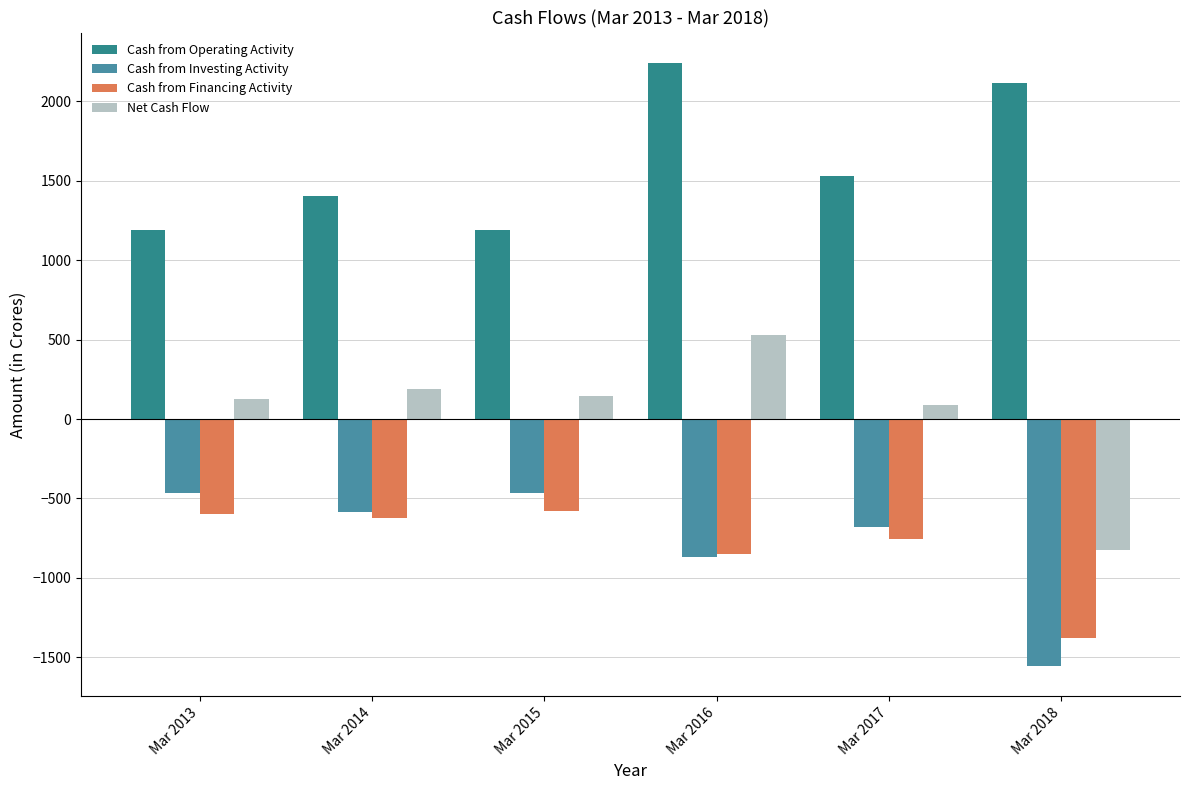

Rank the categories by Cash from Investing Activity value from lowest to highest.

Mar 2018, Mar 2016, Mar 2017, Mar 2014, Mar 2015, Mar 2013